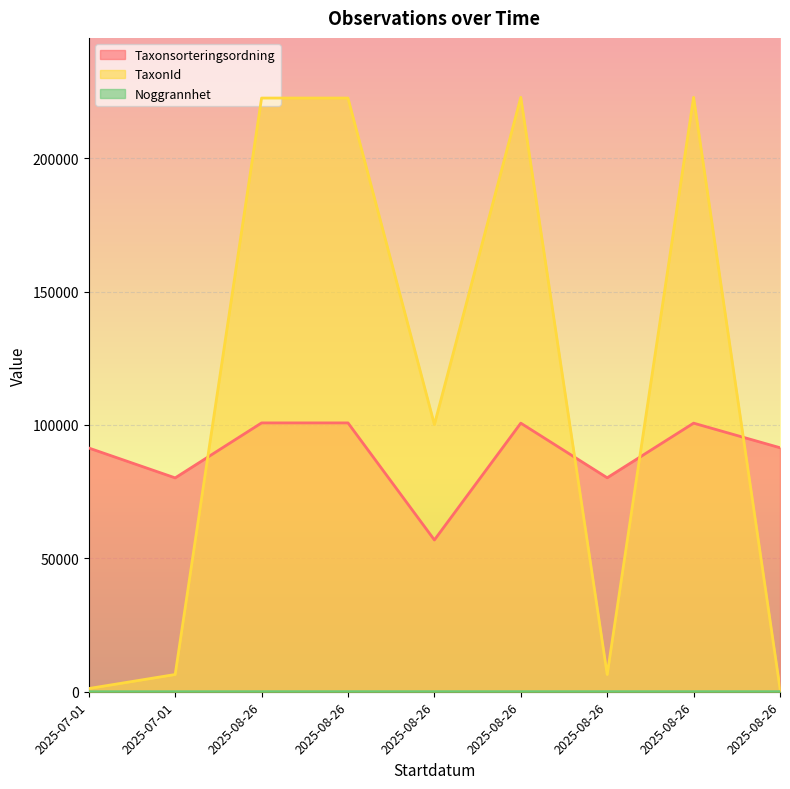

Reading right to left, extract all data points from this chart.

Taxonsorteringsordning: 2025-08-26=91452	2025-08-26=100660	2025-08-26=80188	2025-08-26=100660	2025-08-26=56876	2025-08-26=100753	2025-08-26=100753	2025-07-01=80150	2025-07-01=91344
TaxonId: 2025-08-26=1202	2025-08-26=222771	2025-08-26=6458	2025-08-26=222771	2025-08-26=100138	2025-08-26=222498	2025-08-26=222498	2025-07-01=6462	2025-07-01=1204
Noggrannhet: 2025-08-26=25	2025-08-26=25	2025-08-26=25	2025-08-26=25	2025-08-26=25	2025-08-26=25	2025-08-26=25	2025-07-01=10	2025-07-01=10